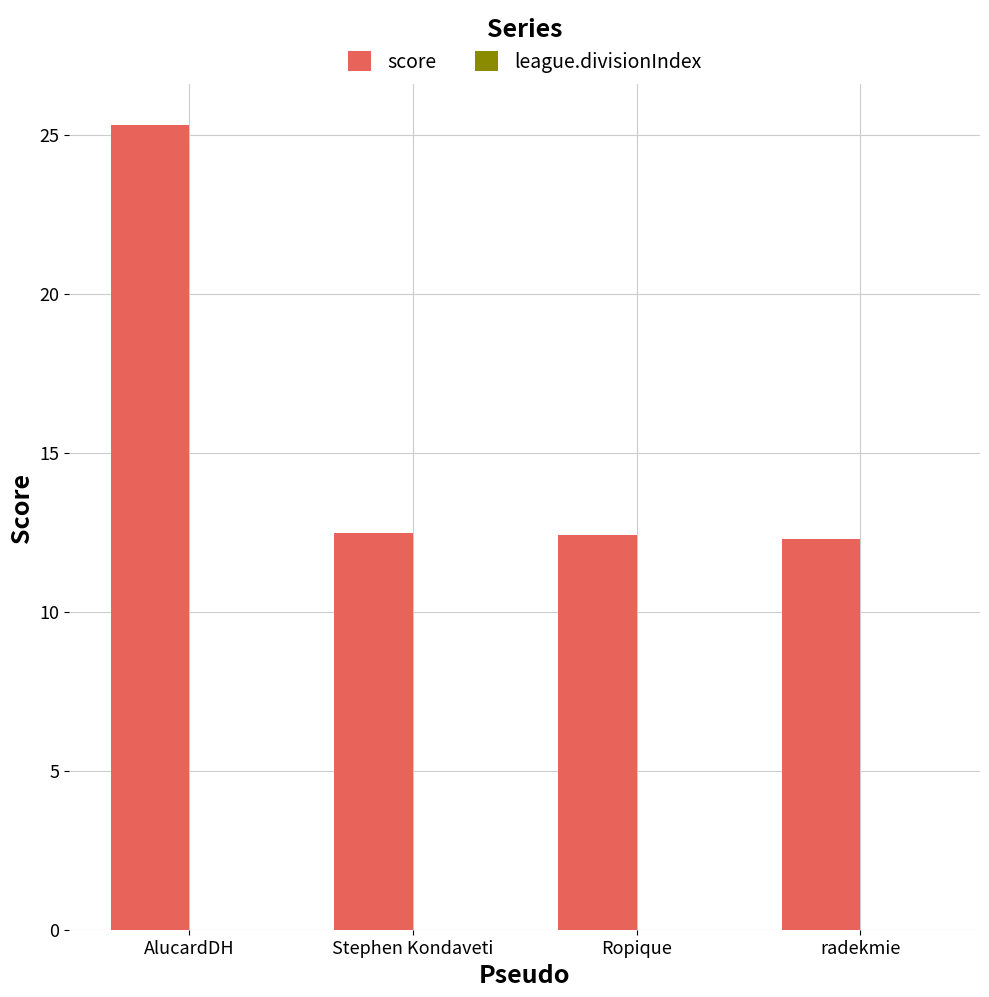

Which has a higher value, Stephen Kondaveti or AlucardDH?

AlucardDH